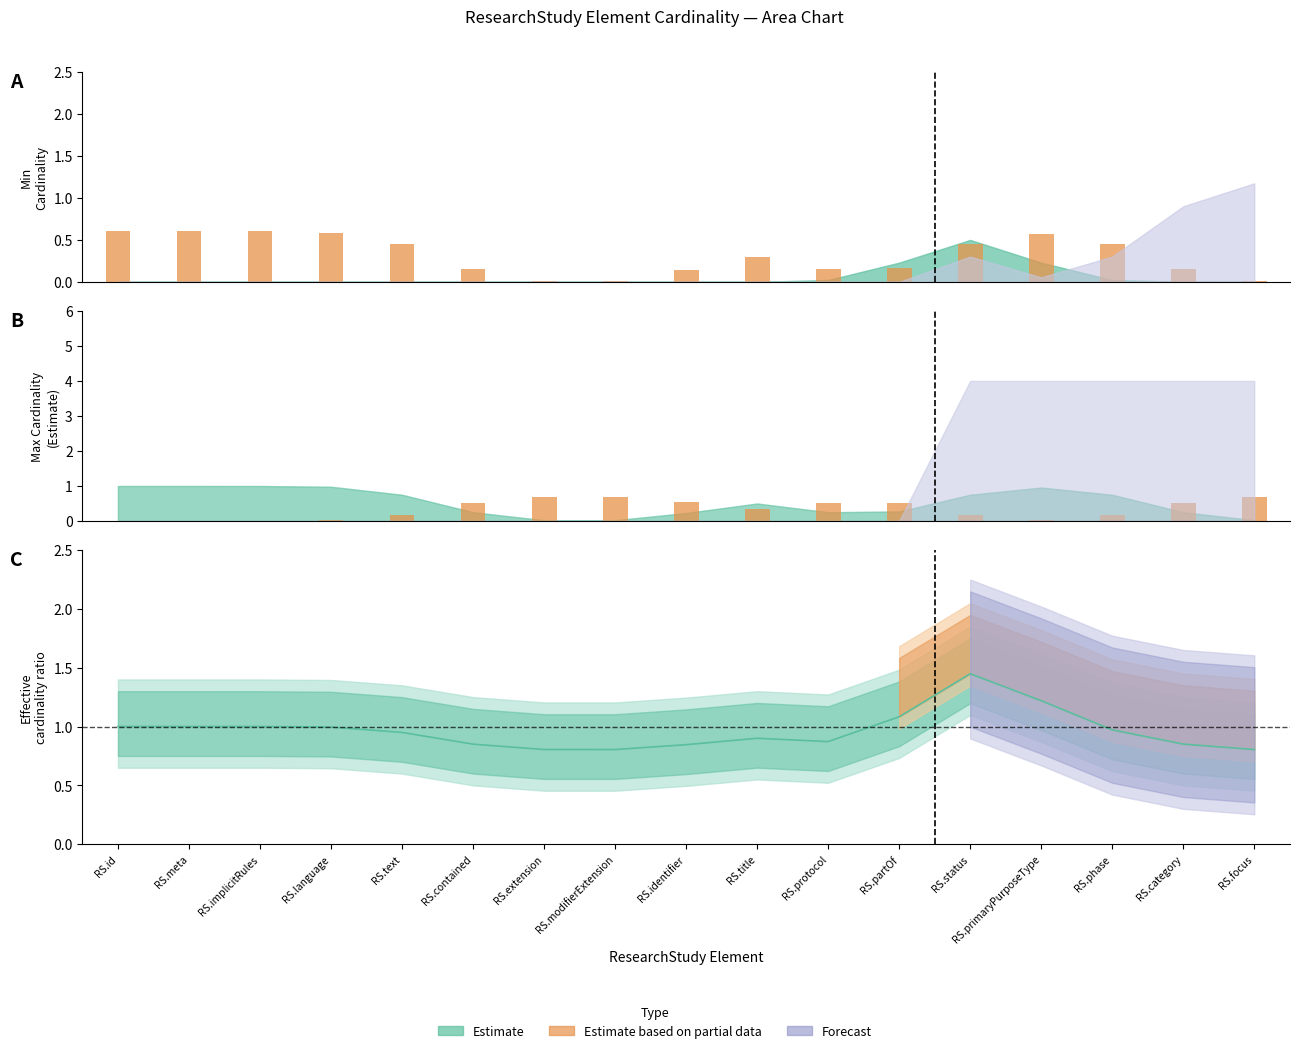

What is the difference between the highest and lowest values at RS.focus?

0.7